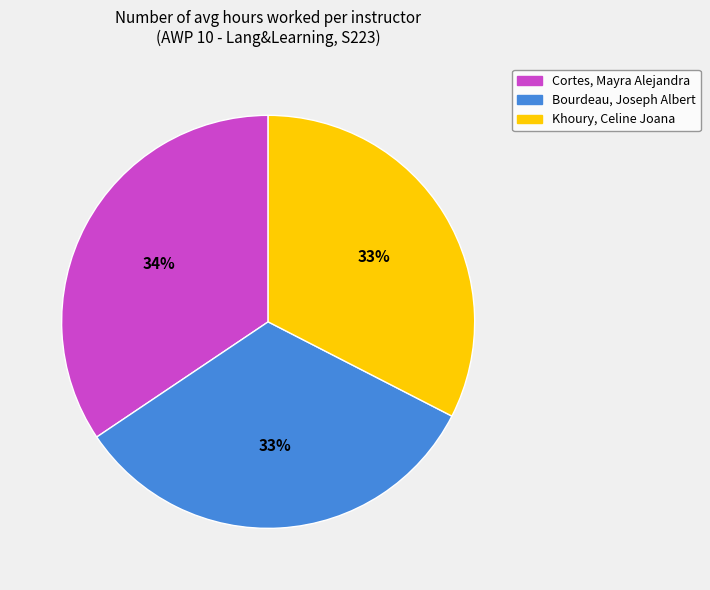

What is the ratio of the value at Khoury, Celine Joana to the value at Bourdeau, Joseph Albert?

1.0